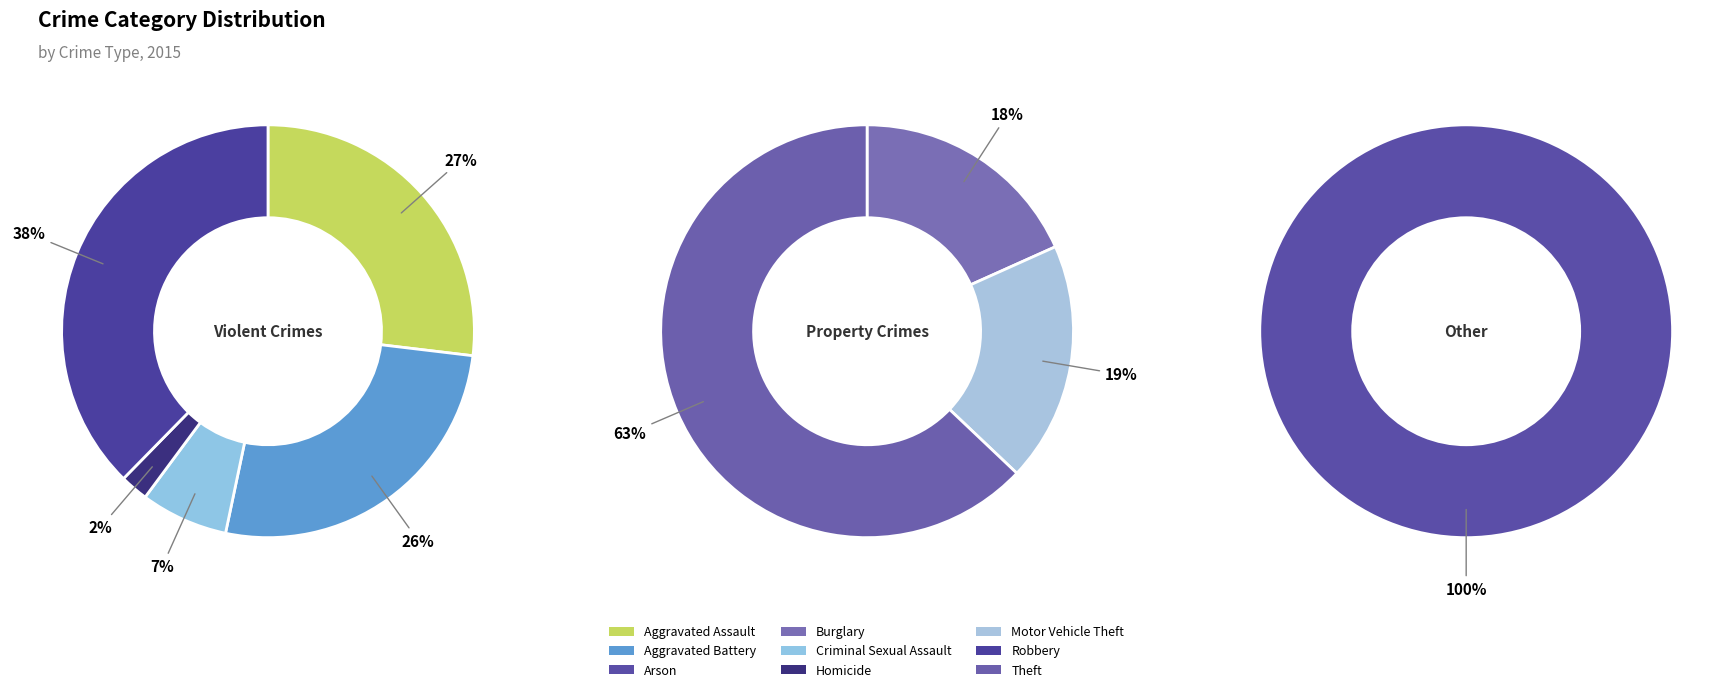

Count the number of slices in the pie.

9